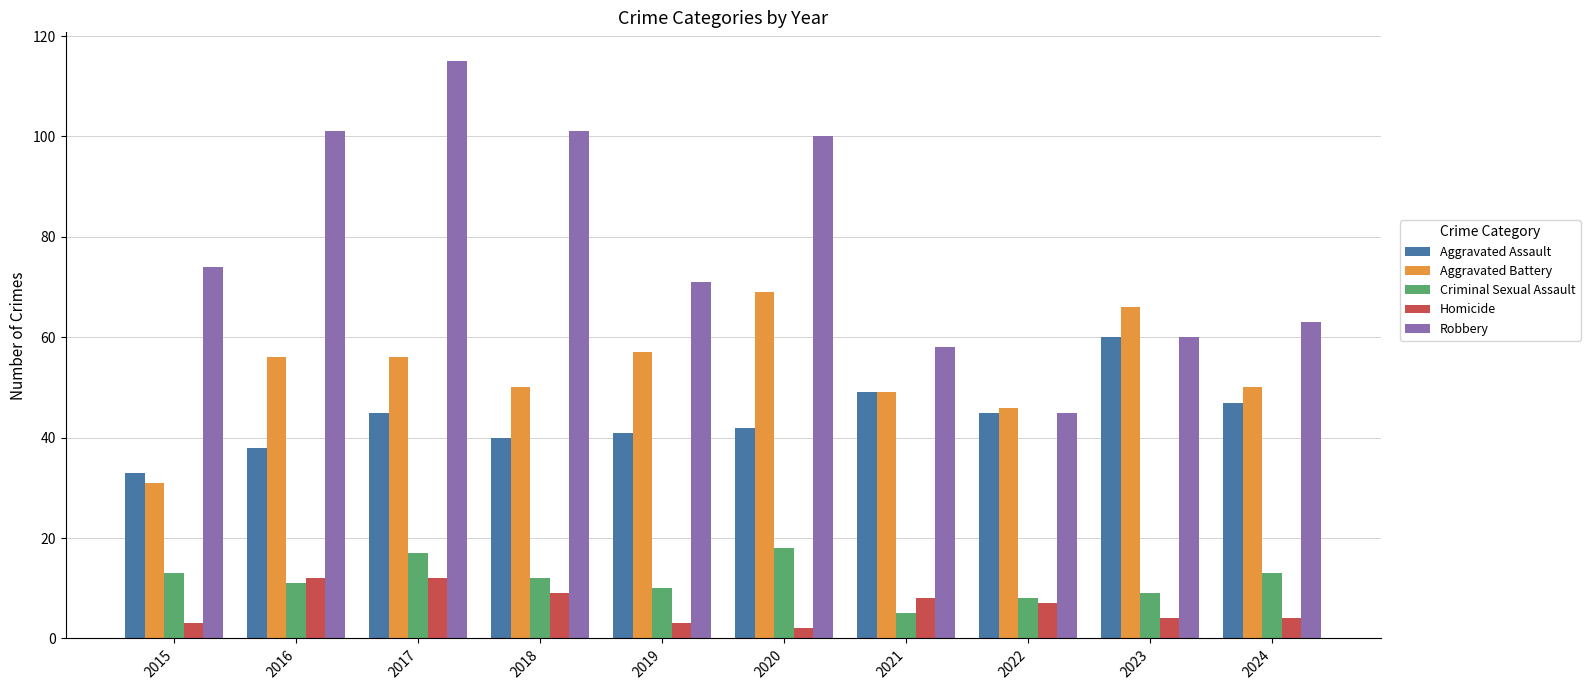

What is the value of the Robbery bar at the 5th from the left?

71